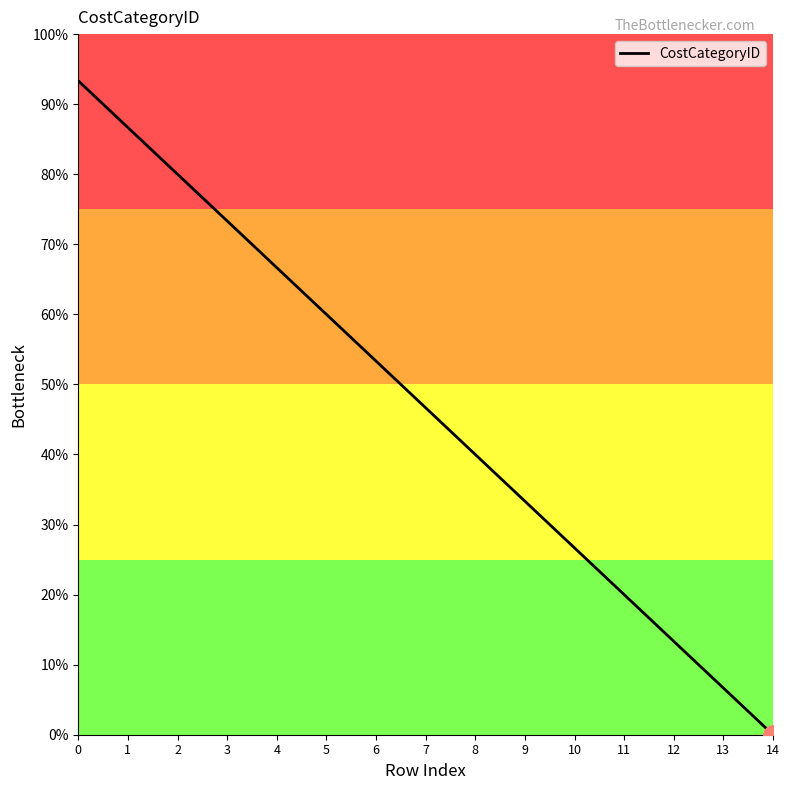

What is the value of the 4th point from the left?

73.3